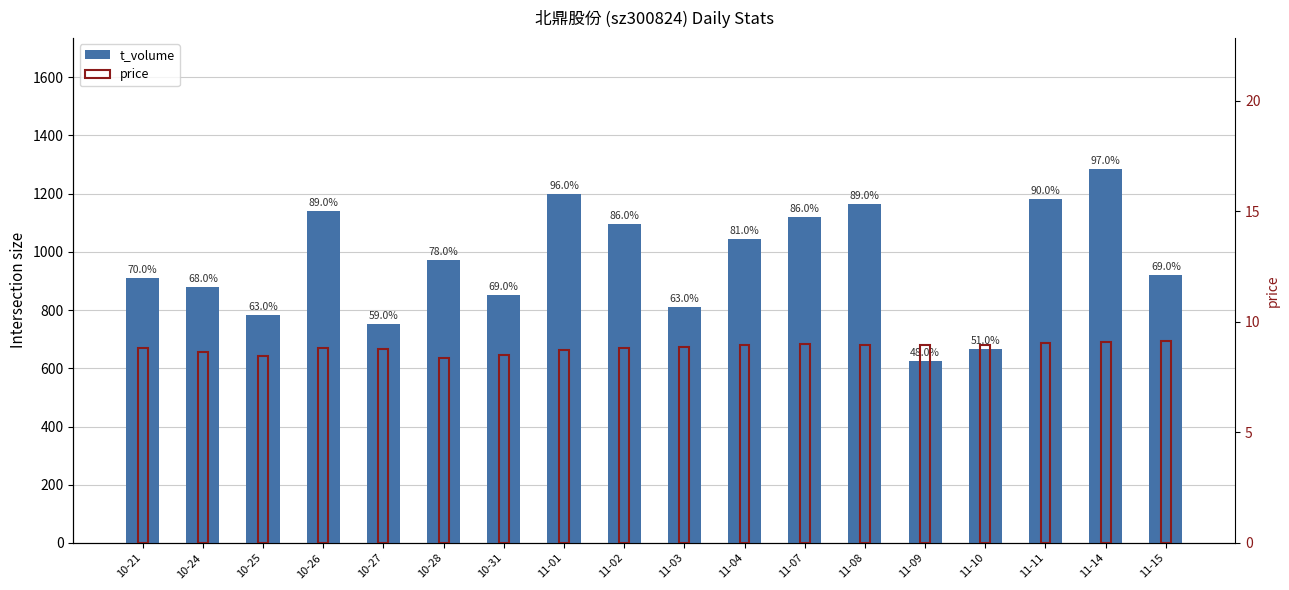

What is the value of the price bar at the 9th from the left?

8.8